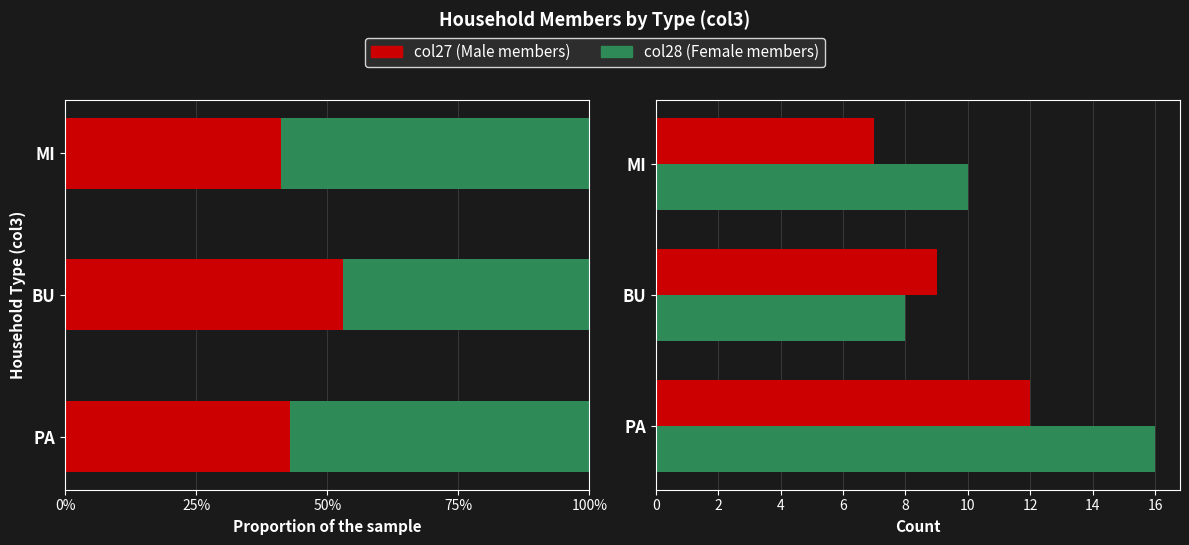

How many bars are there in each group?

2